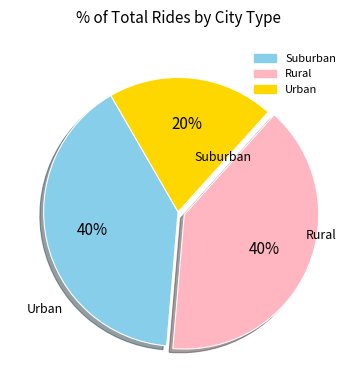

To the nearest percent, what is the difference between the largest and smallest slice percentages?

20%